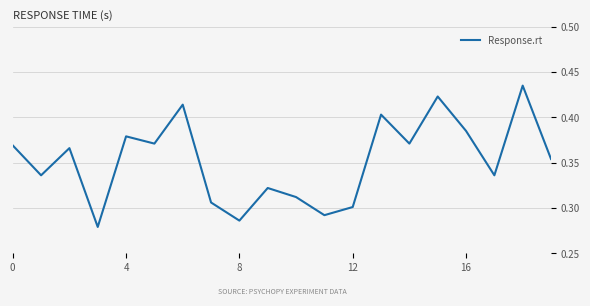

What is the sum of all values?

7.0